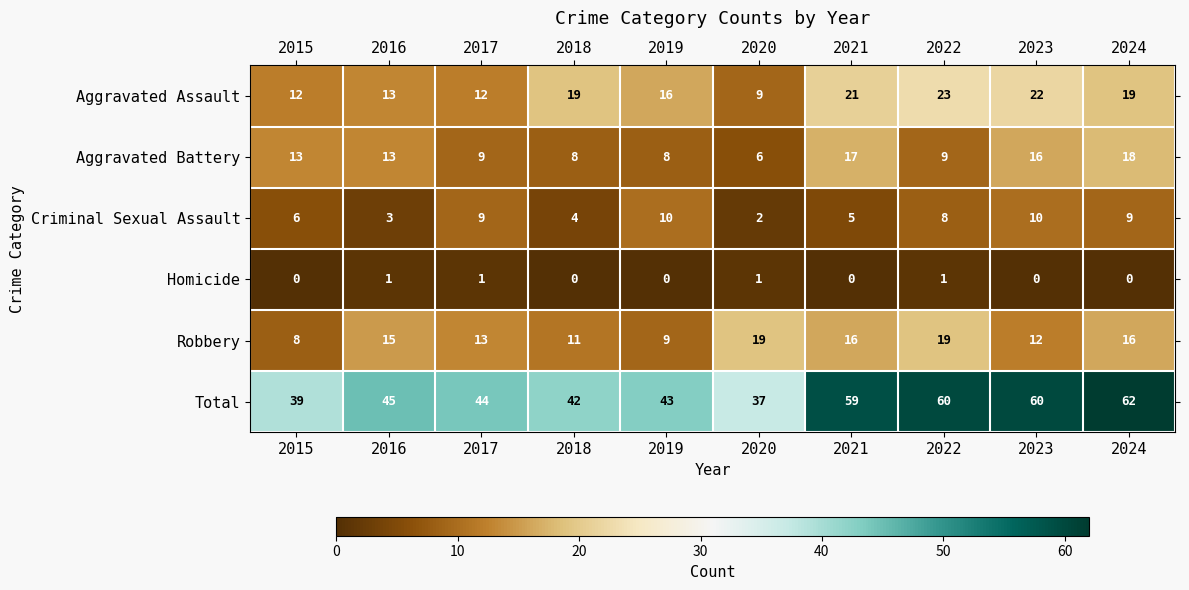

True or false: Criminal Sexual Assault has a value of 3 at 2017.

False